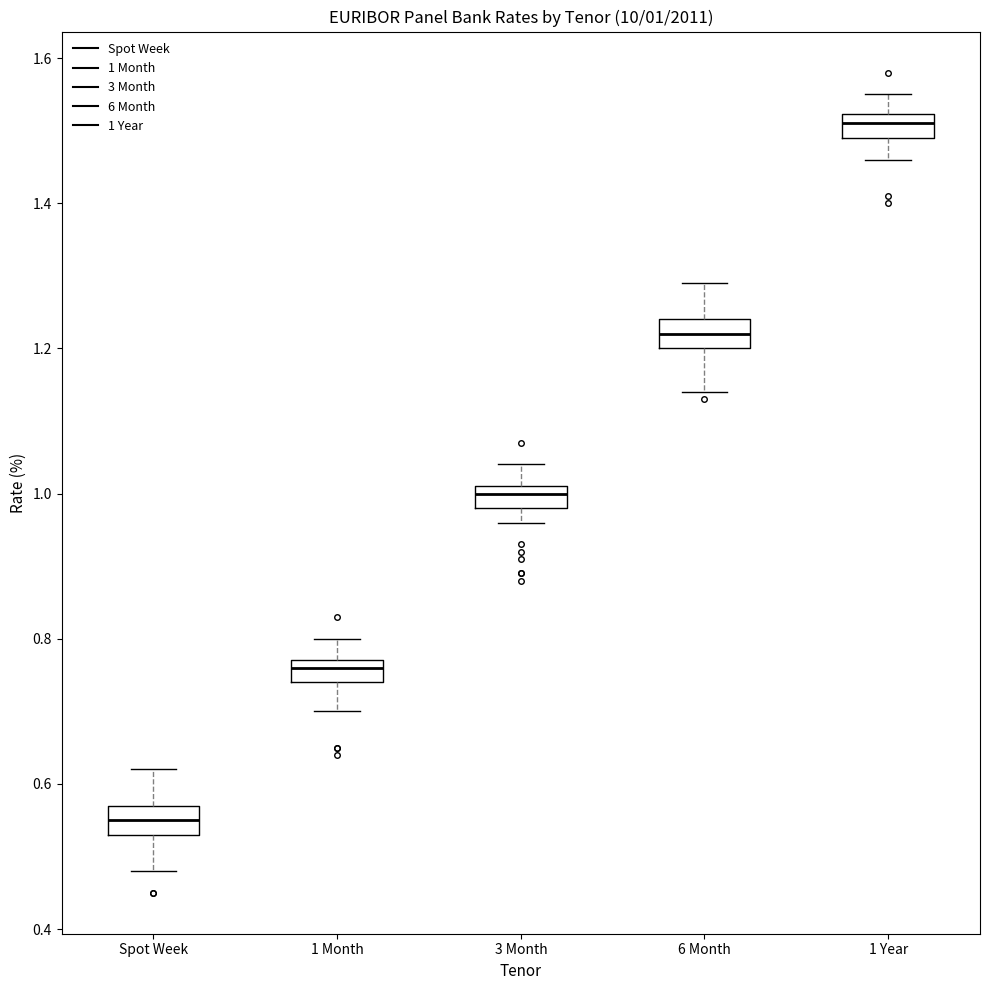

Which box's median line is the lowest?

Spot Week